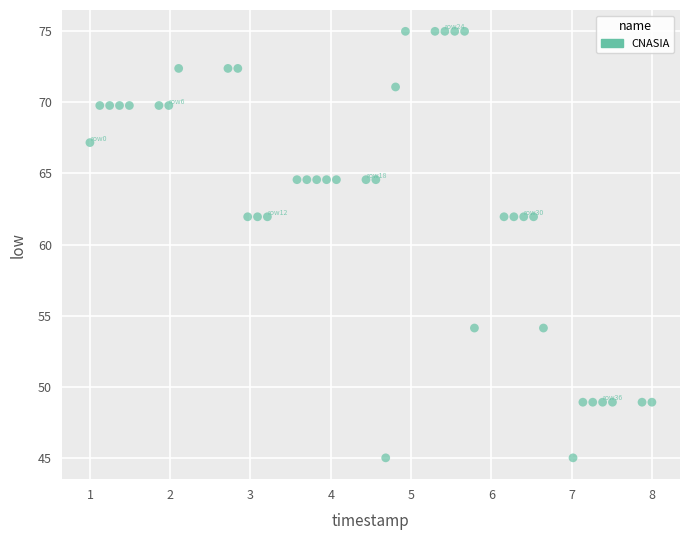

What is the range of X values (max minus min)?

7.0